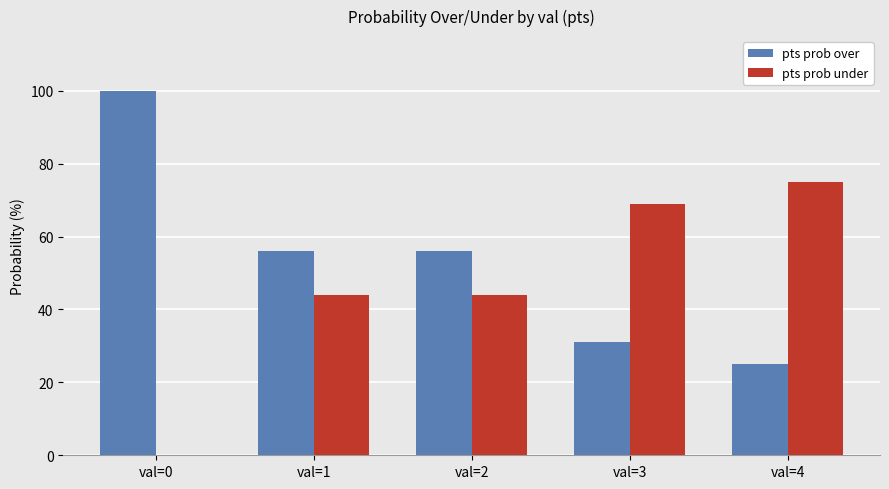

Are the bars horizontal?

No